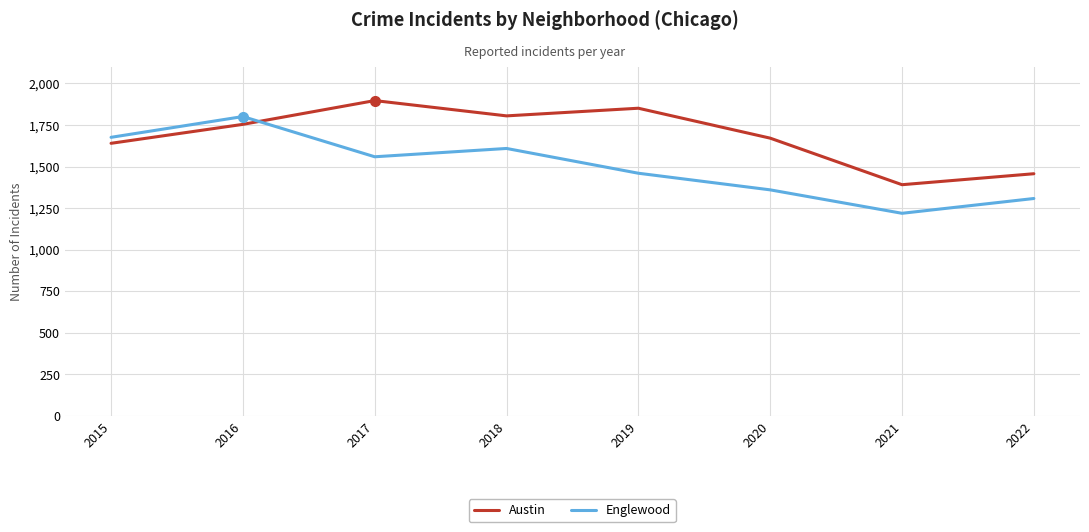

What are all the series names shown in the legend?

Austin, Englewood